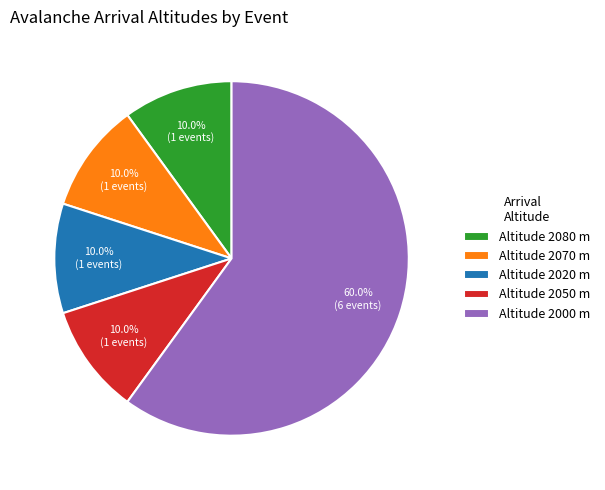

What is the largest slice in the pie chart?

Altitude 2000 m